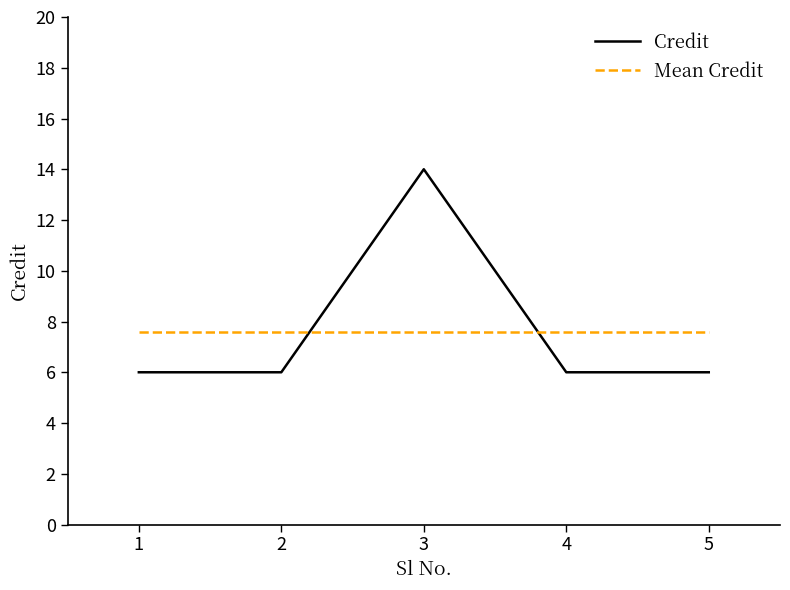

Rank the series at 4 from lowest to highest value.

Credit, Mean Credit